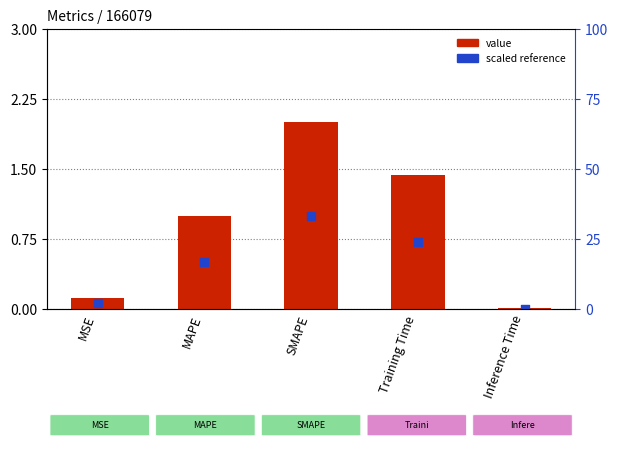

Which series has the largest total across all categories?

value